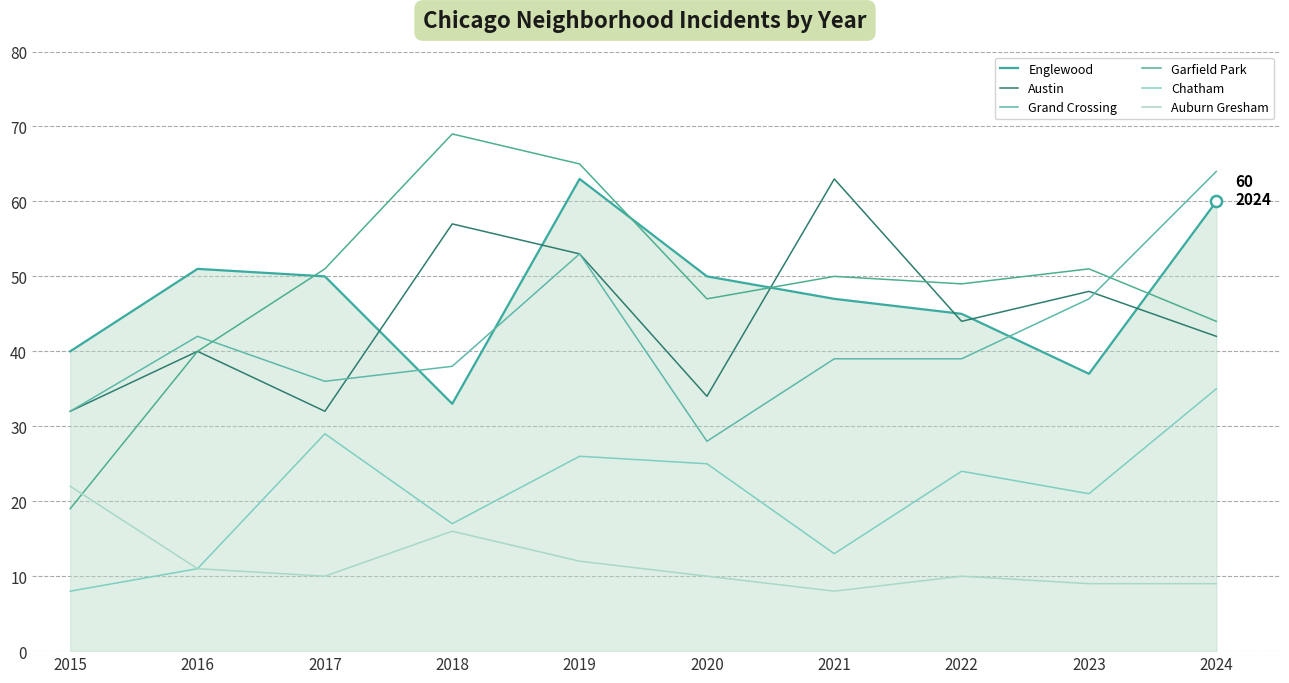

What is the highest value of the Austin series?

63